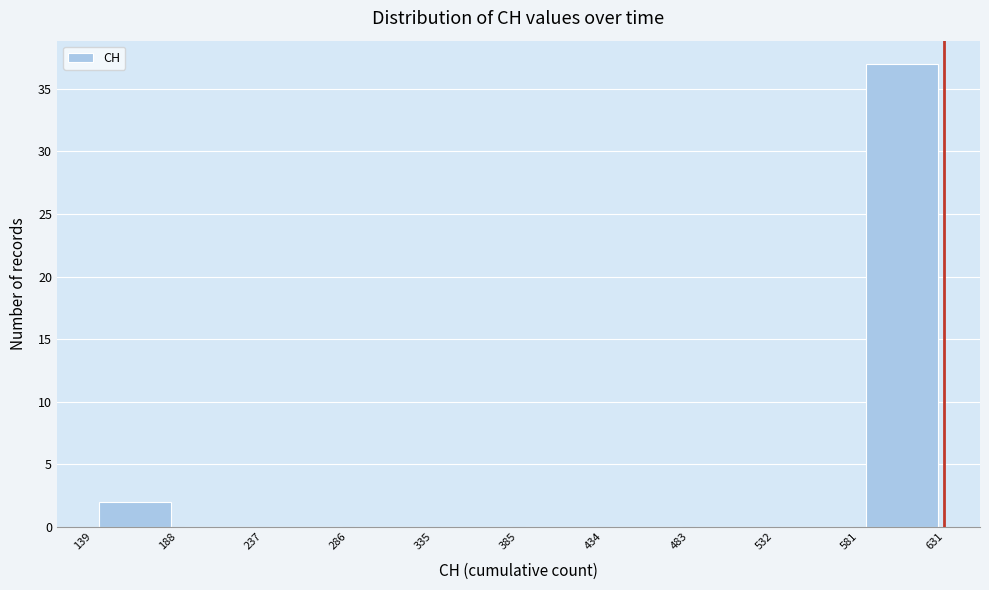

Which range on the x-axis has the tallest bar?

581 to 631